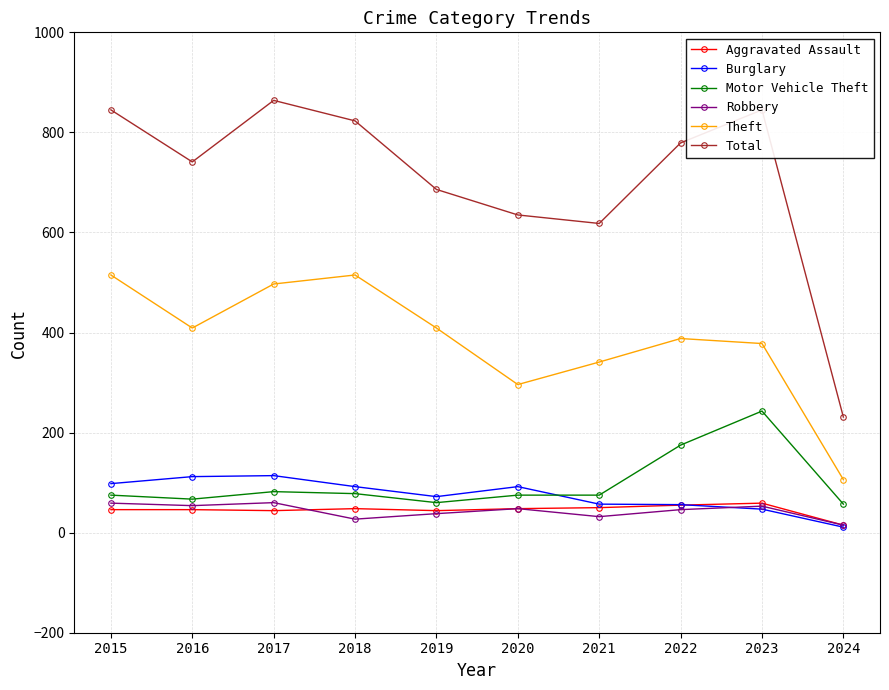

Read the Aggravated Assault value at 2019.

44